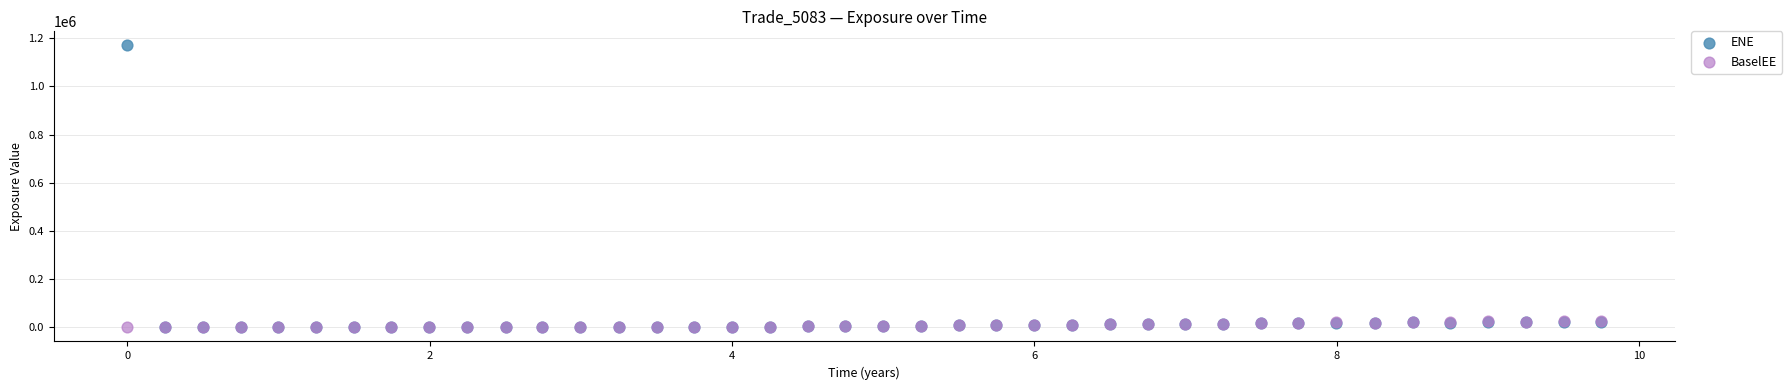

Which series has the widest spread of Y values?

ENE